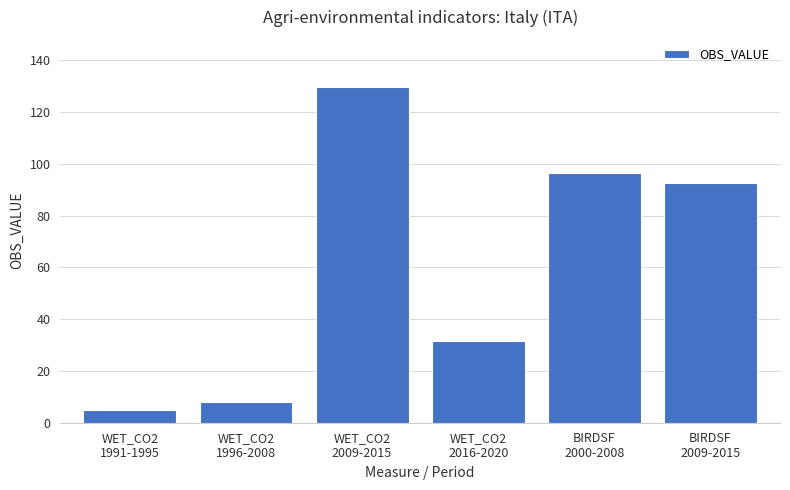

What is the value of the 5th bar from the left?

96.7